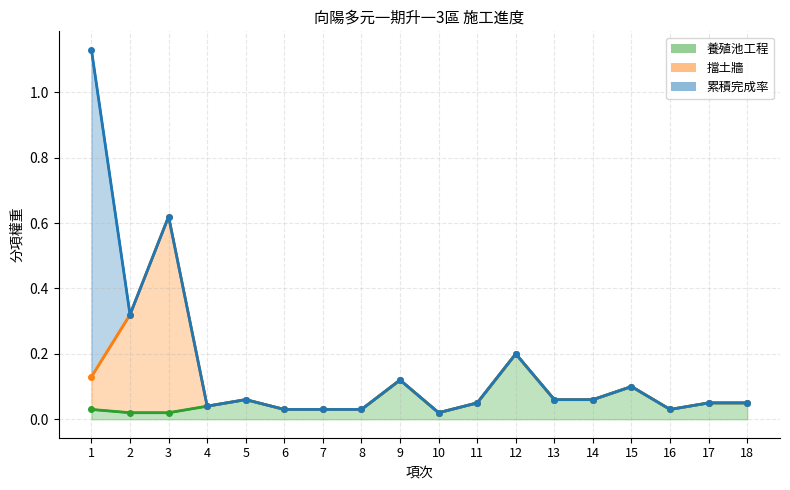

Which series has the widest spread of values?

累積完成率